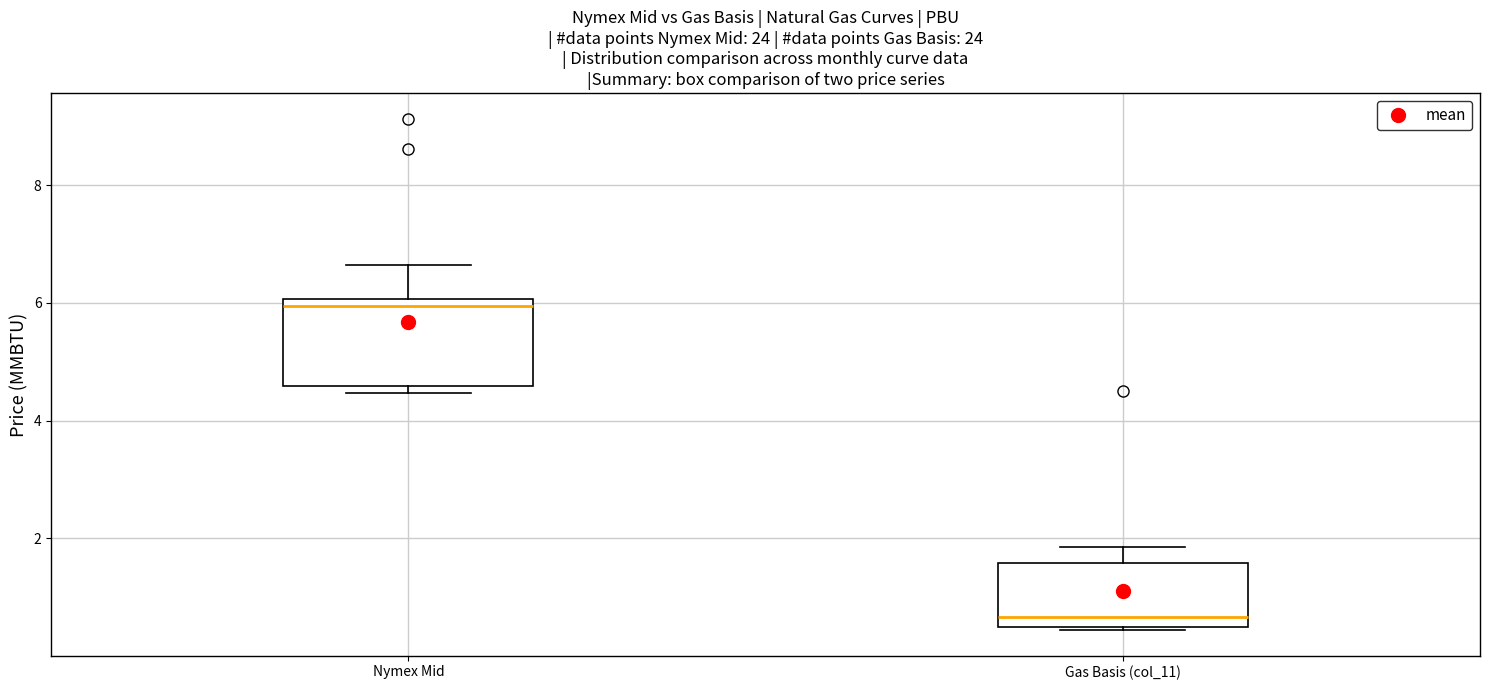

Where does the upper whisker of the box for Nymex Mid end on the y-axis? The values are not printed on the chart, so give them approximately, as read against the axis.

6.6